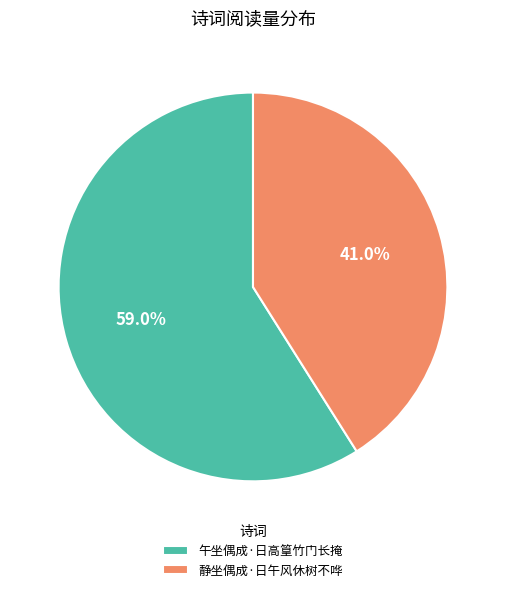

Does any single category account for the majority?

Yes